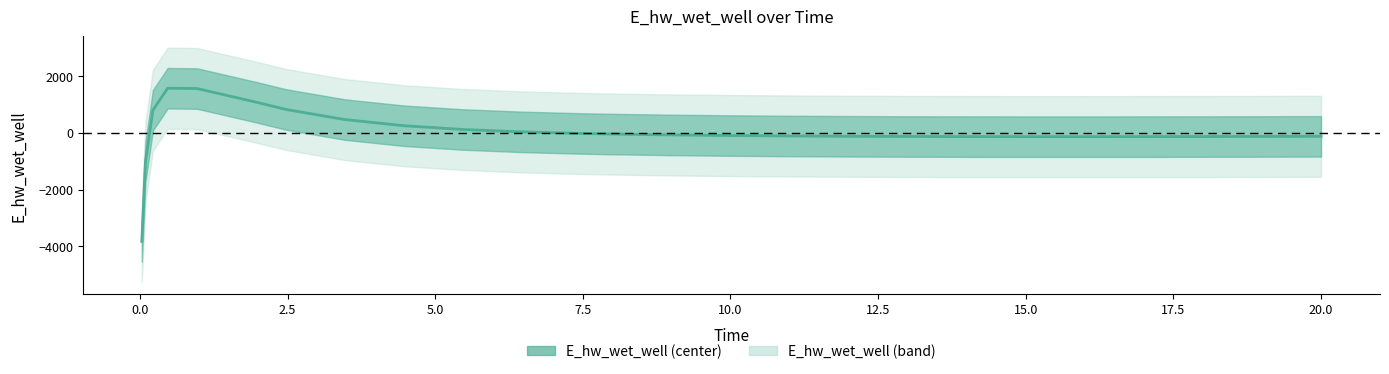

Where is the data nearest to the value -1132?

0.09375